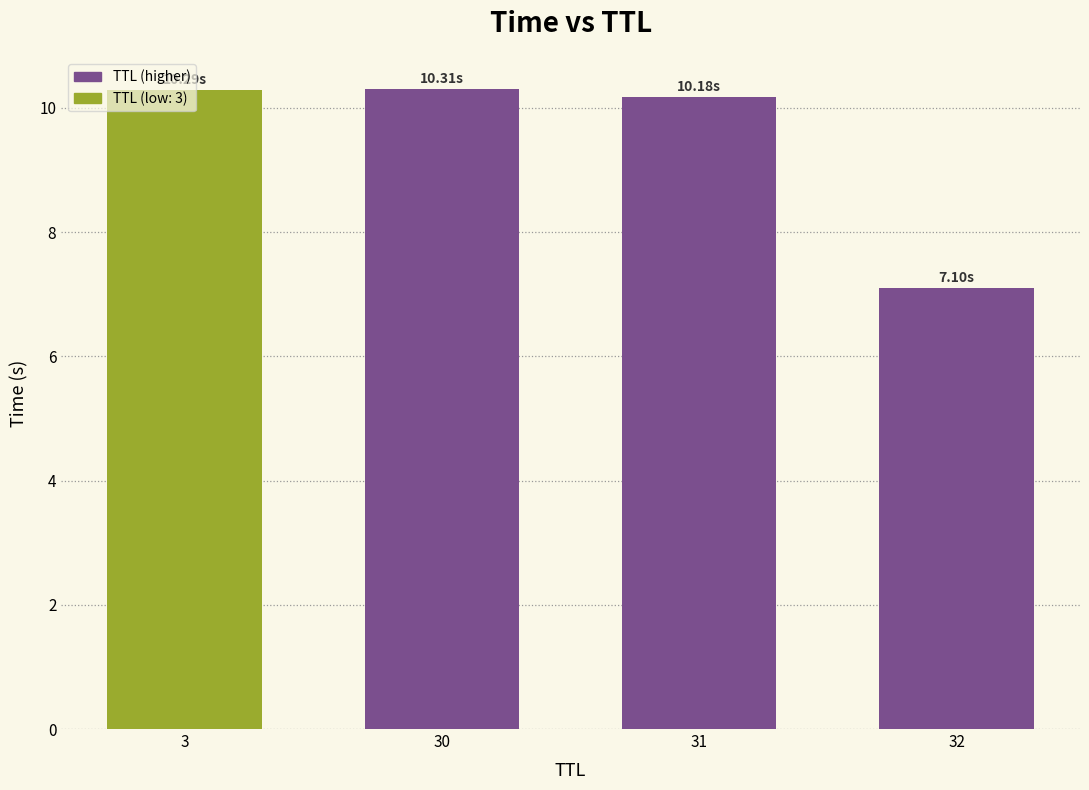

What is the minimum value shown in the chart?

7.1